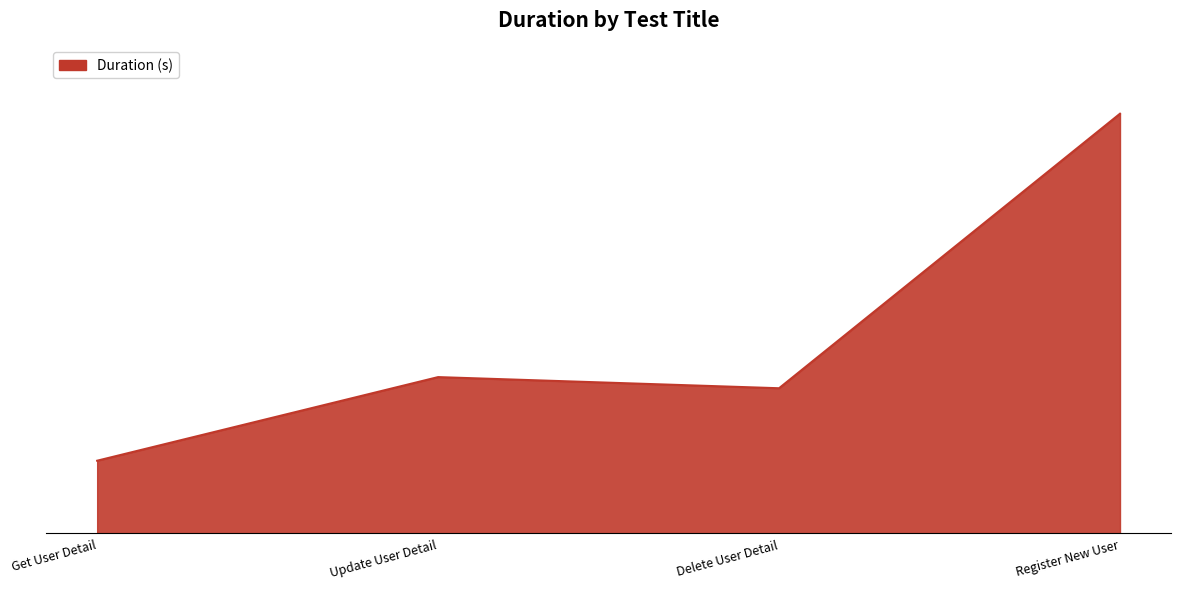

Does the chart have visible grid lines?

No